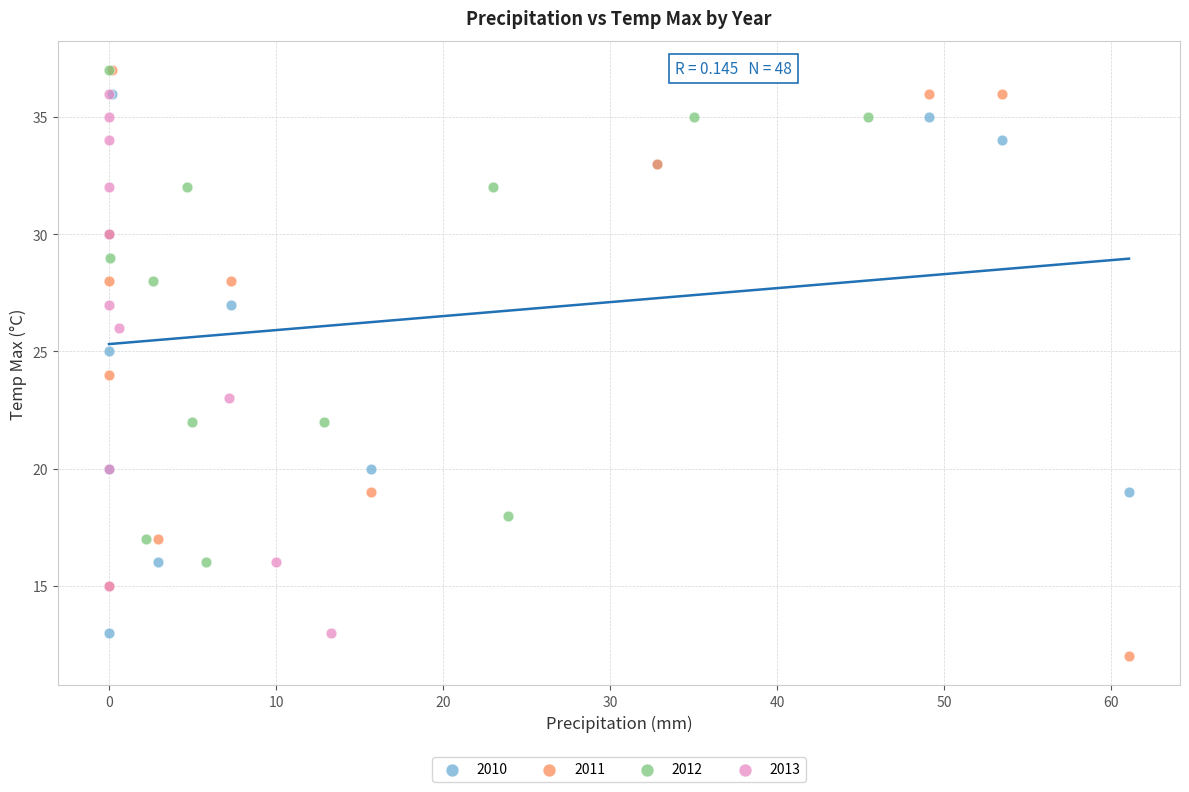

What are all the series names shown in the legend?

2010, 2011, 2012, 2013